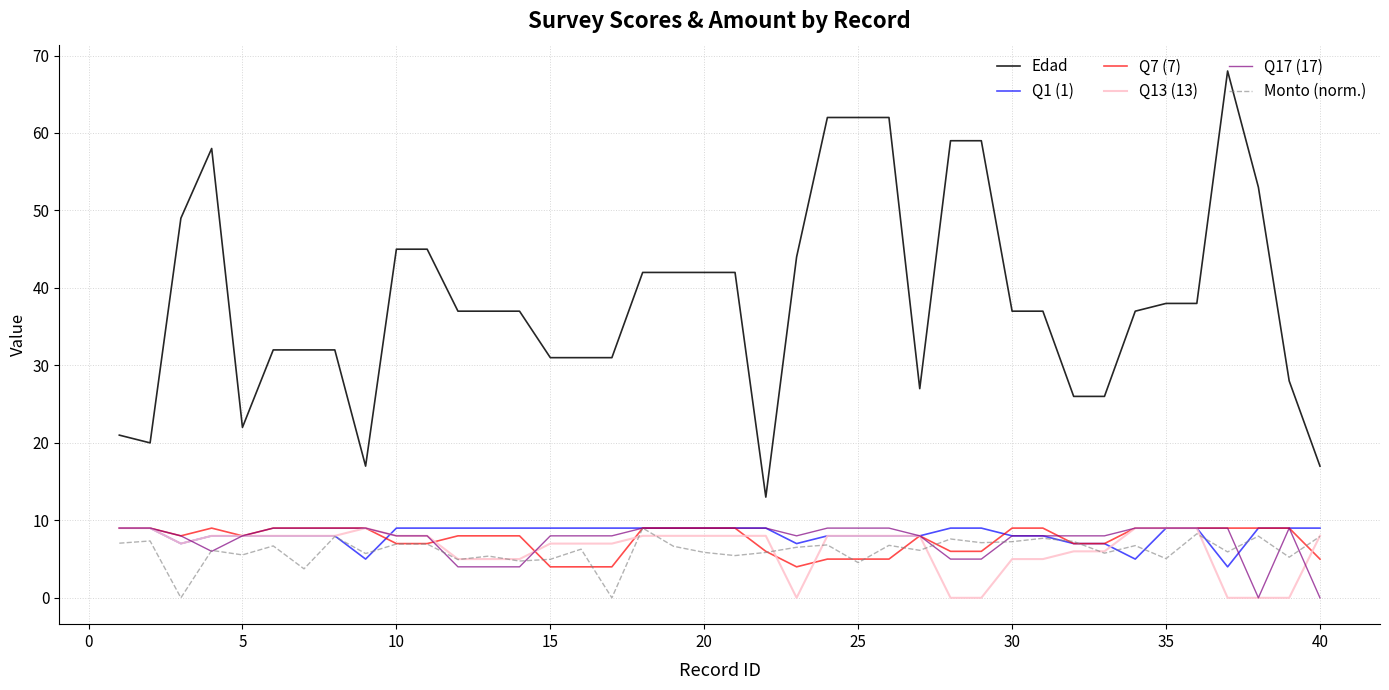

Which series has the widest spread of values?

Edad